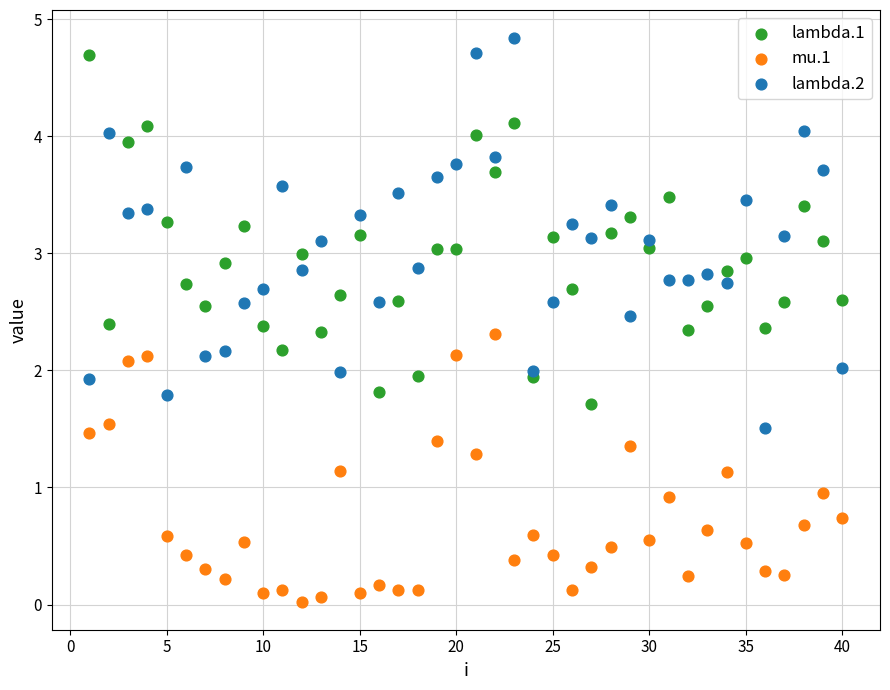

What is the X range (max minus min) for the scatter plot?

39.0